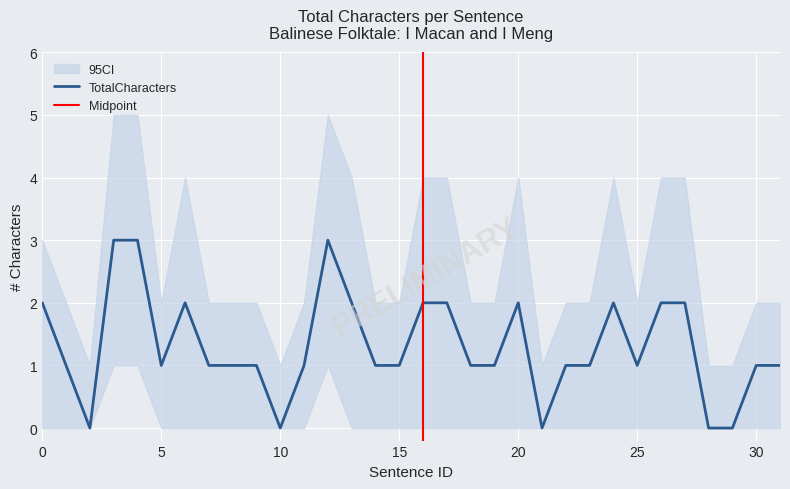

At 16, list the series in order from largest to smallest.

CI_upper, TotalCharacters, CI_lower